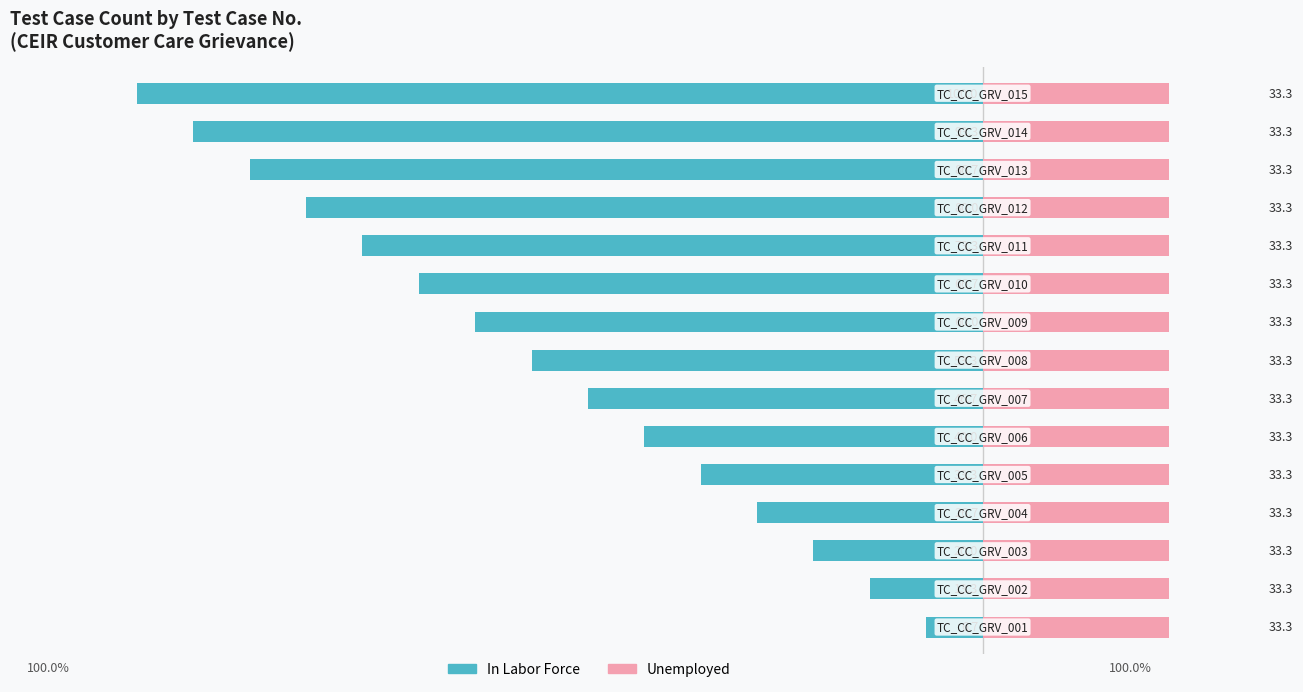

What are all the series names shown in the legend?

In Labor Force, Unemployed